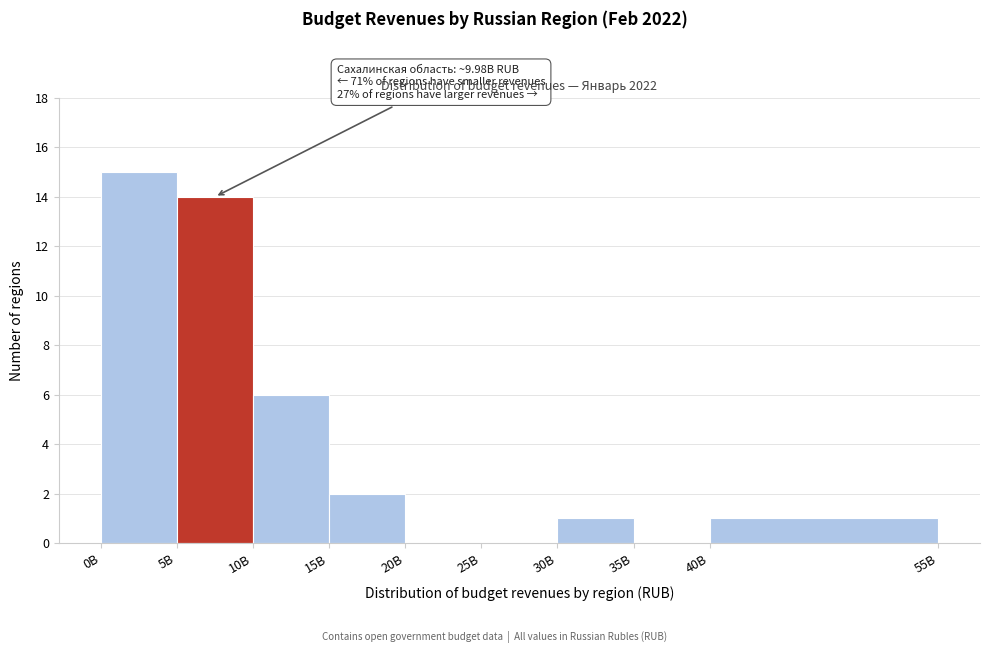

Reading left to right, extract all data points from this chart.

0B=15	5B=14	10B=6	15B=2	20B=0	25B=0	30B=1	35B=0	40B=1